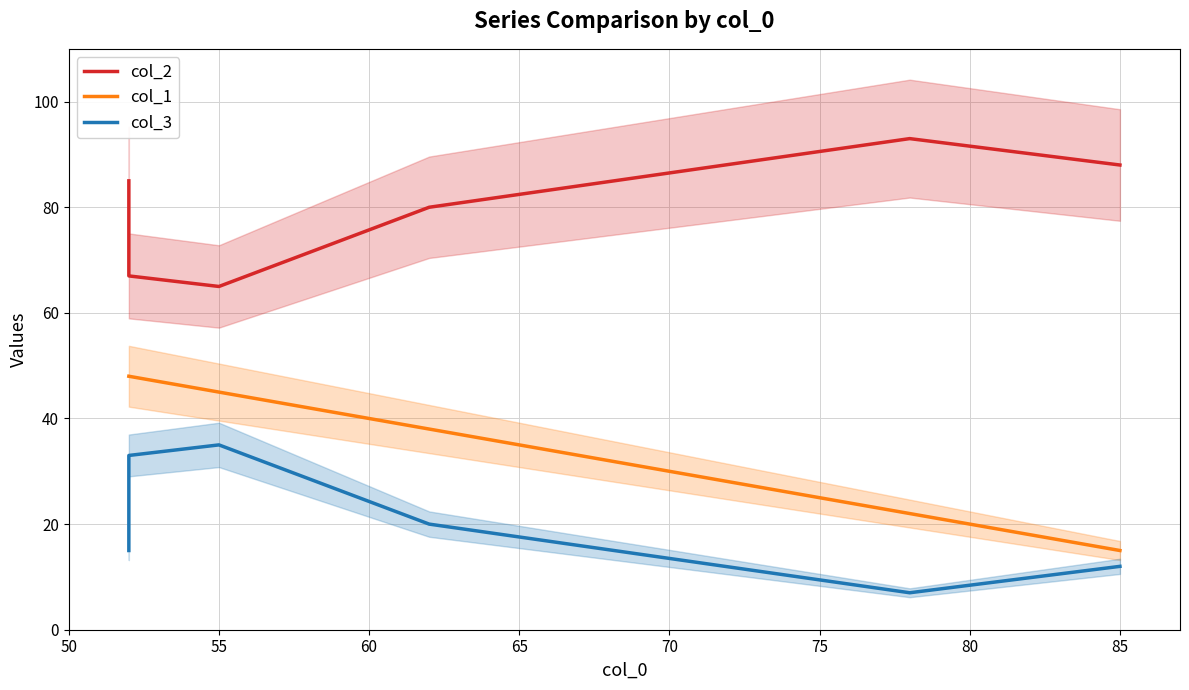

What value does the col_1 series have at 50?

48